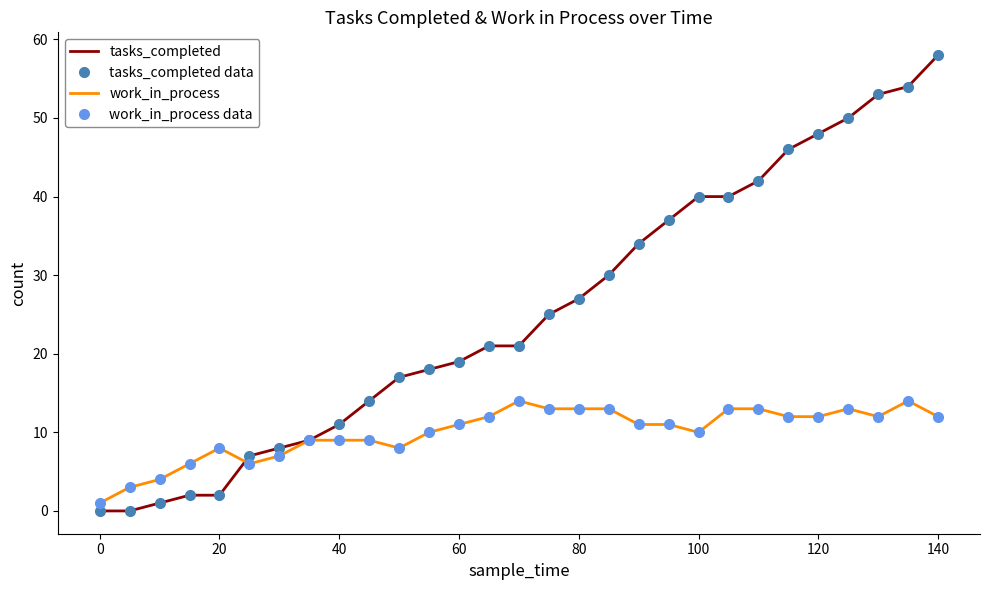

Reading left to right, extract all data points from this chart.

tasks_completed: 0	0	1	2	2	7	8	9	11	14	17	18	19	21	21	25	27	30	34	37	40	40	42	46	48	50	53	54	58
tasks_completed data: 0	0	1	2	2	7	8	9	11	14	17	18	19	21	21	25	27	30	34	37	40	40	42	46	48	50	53	54	58
work_in_process: 1	3	4	6	8	6	7	9	9	9	8	10	11	12	14	13	13	13	11	11	10	13	13	12	12	13	12	14	12
work_in_process data: 1	3	4	6	8	6	7	9	9	9	8	10	11	12	14	13	13	13	11	11	10	13	13	12	12	13	12	14	12